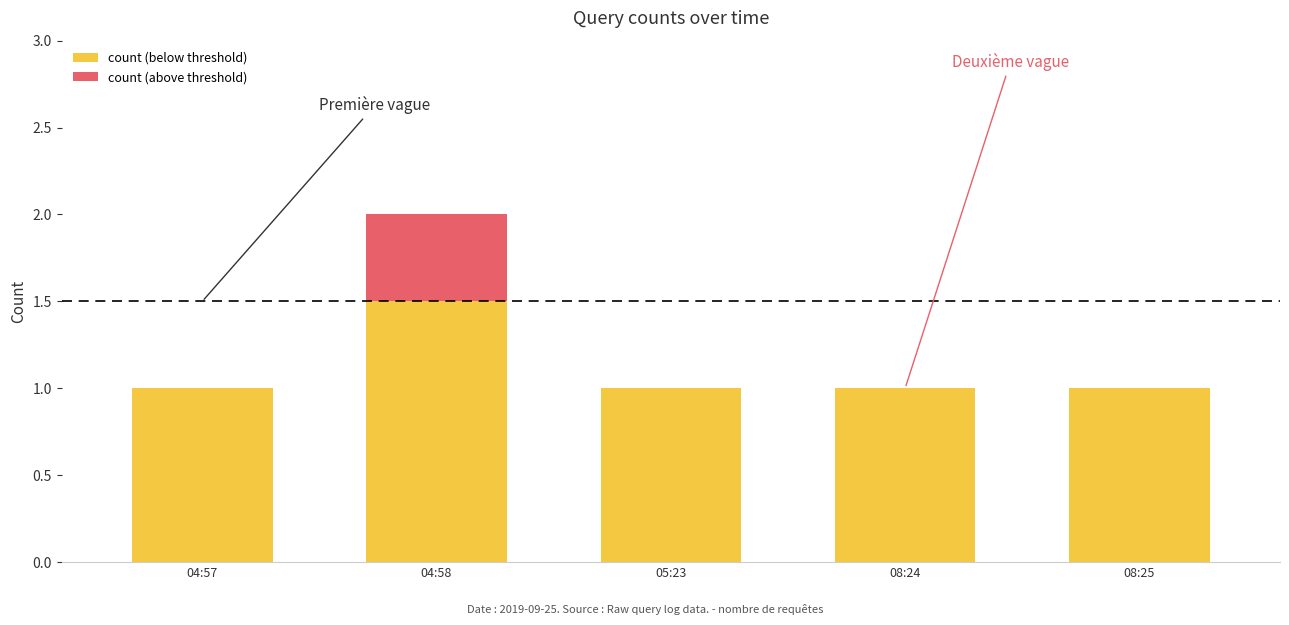

At which category is the sum across all series the highest?

04:58